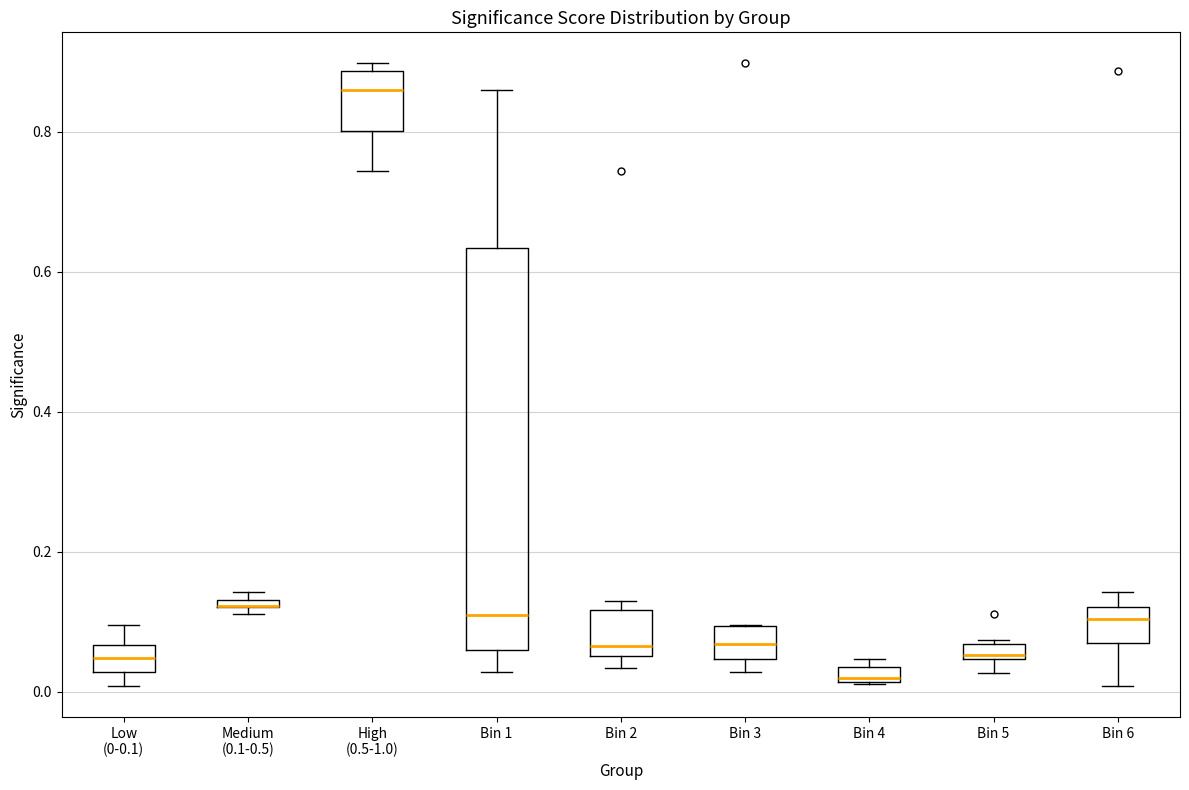

Which box is the tallest, from its lower edge to its upper edge?

Bin 1